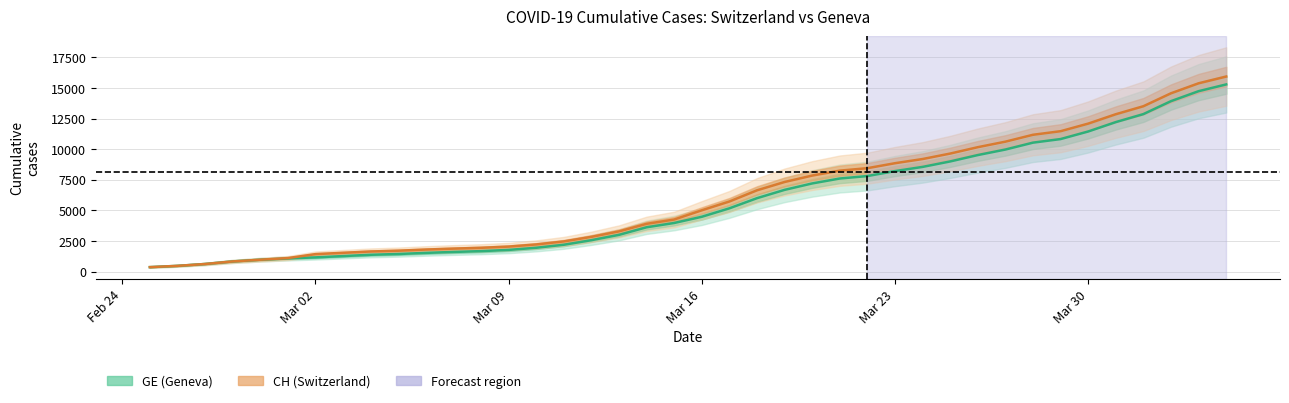

How many values in the GE series are below 4485?

20